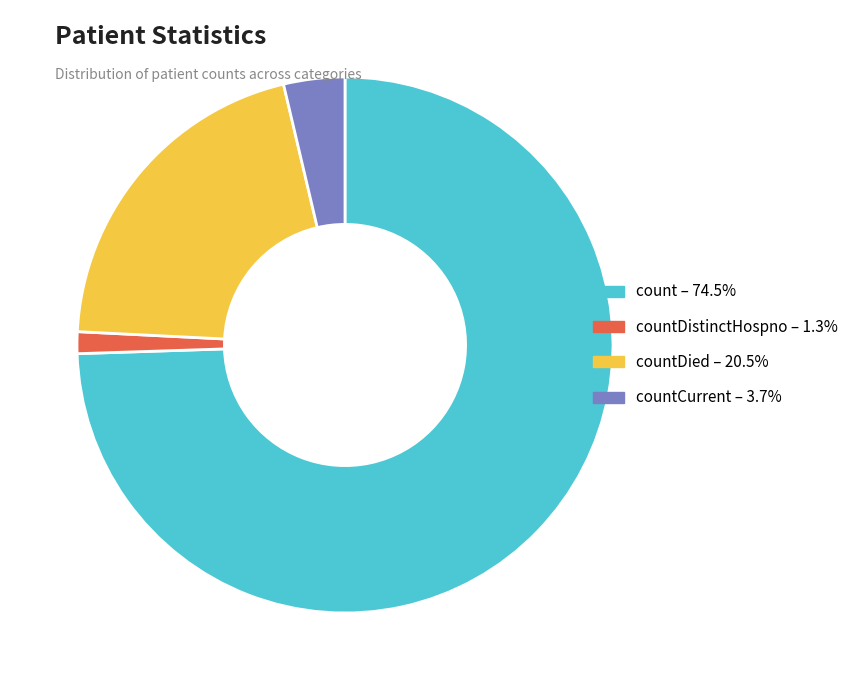

Is there a majority slice in this chart?

Yes